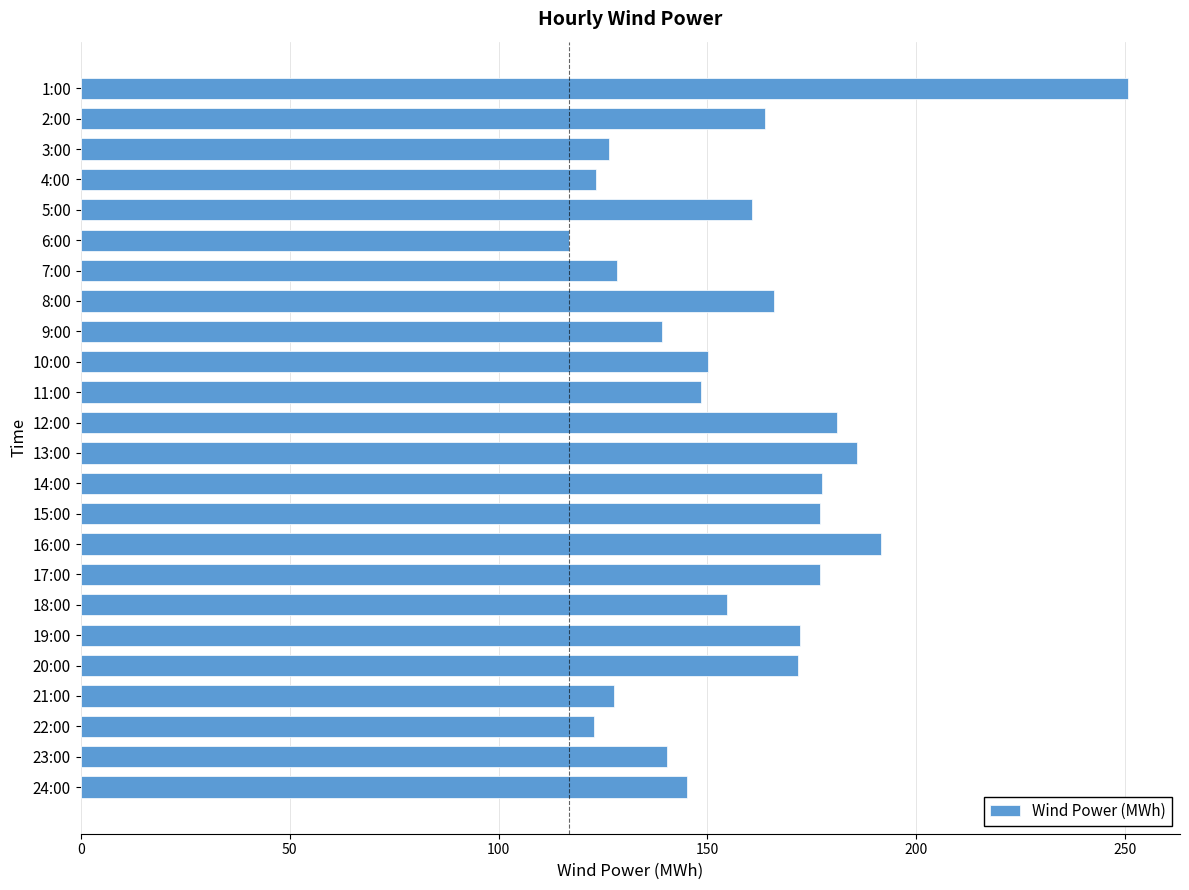

What is the value of the 23rd bar from the top?

140.4